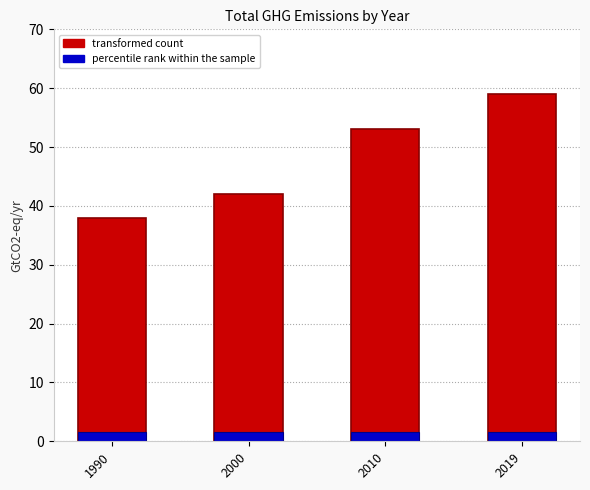

Rank the categories by value from highest to lowest.

2019, 2010, 2000, 1990